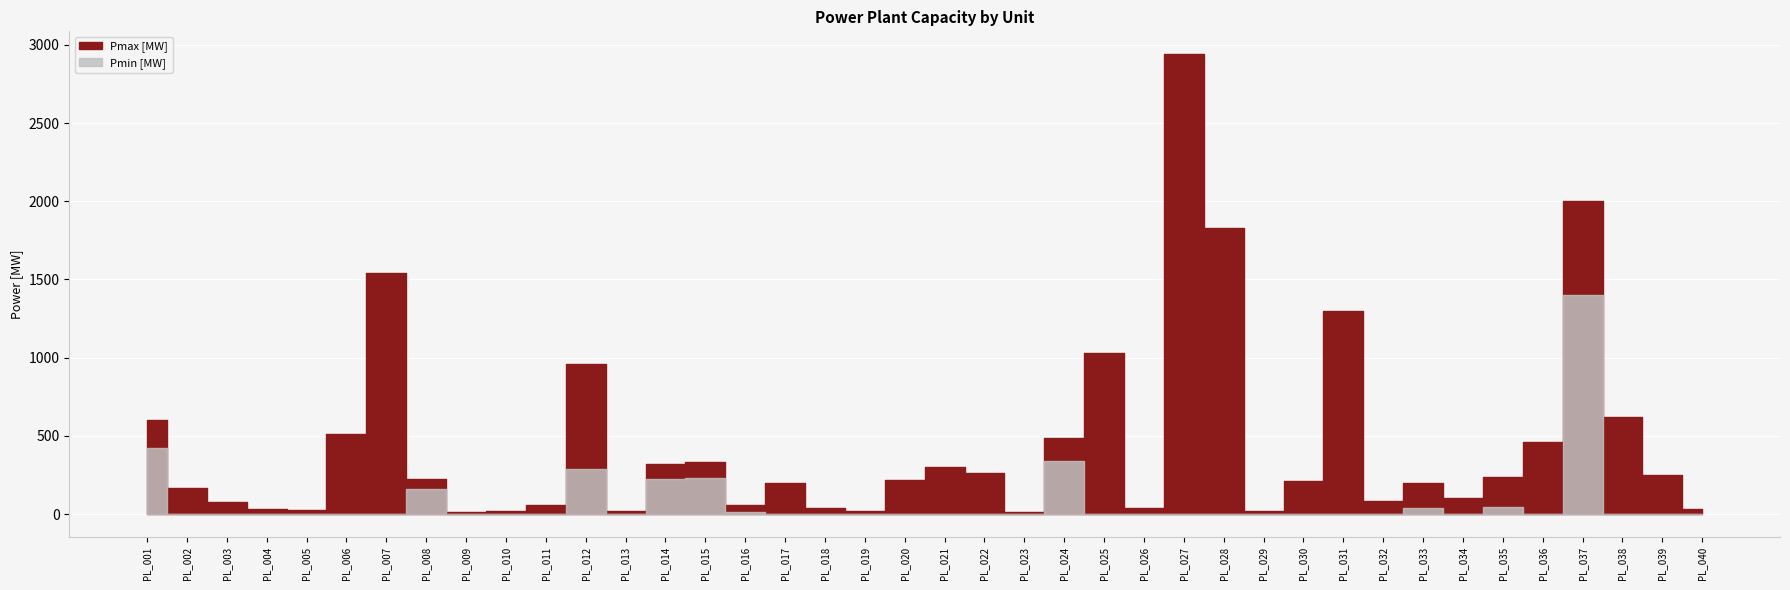

What value does the Pmax [MW] series have at PL_030?

212.3